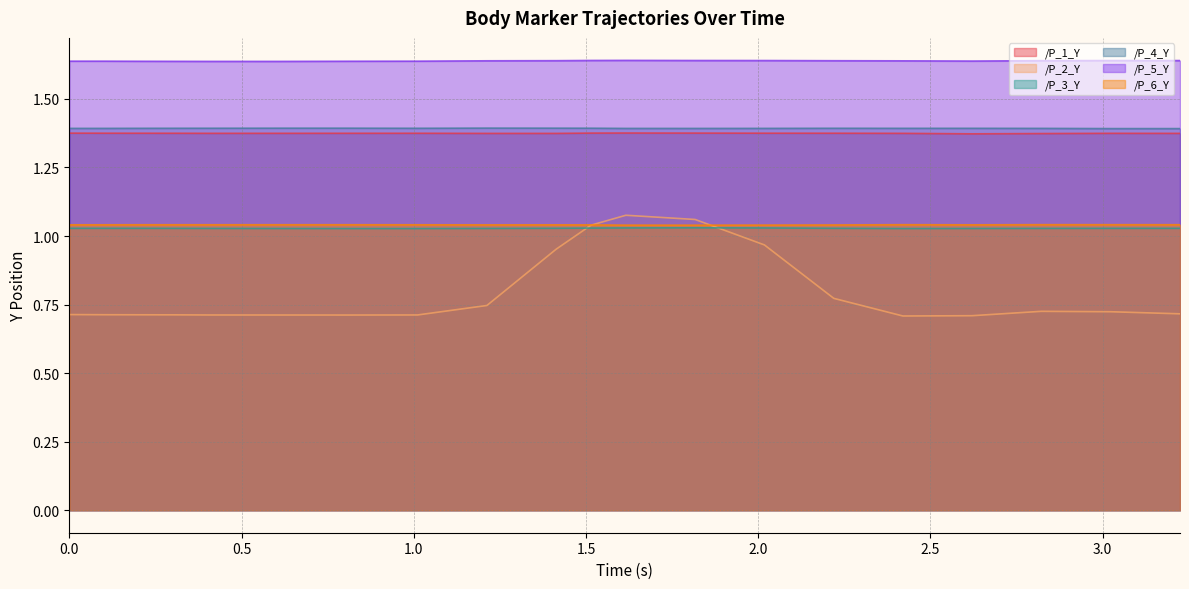

Which series changed the most between 0.0 and 0.4072091579437256?

/P_2_Y